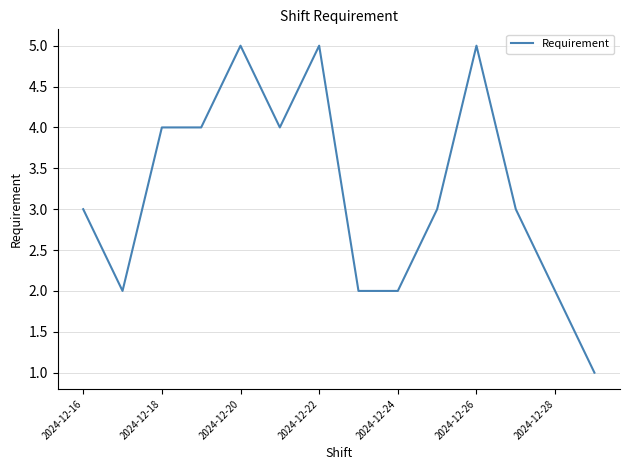

Reading right to left, transcribe all the data shown in this chart.

1	2	3	5	3	2	2	5	4	5	4	4	2	3